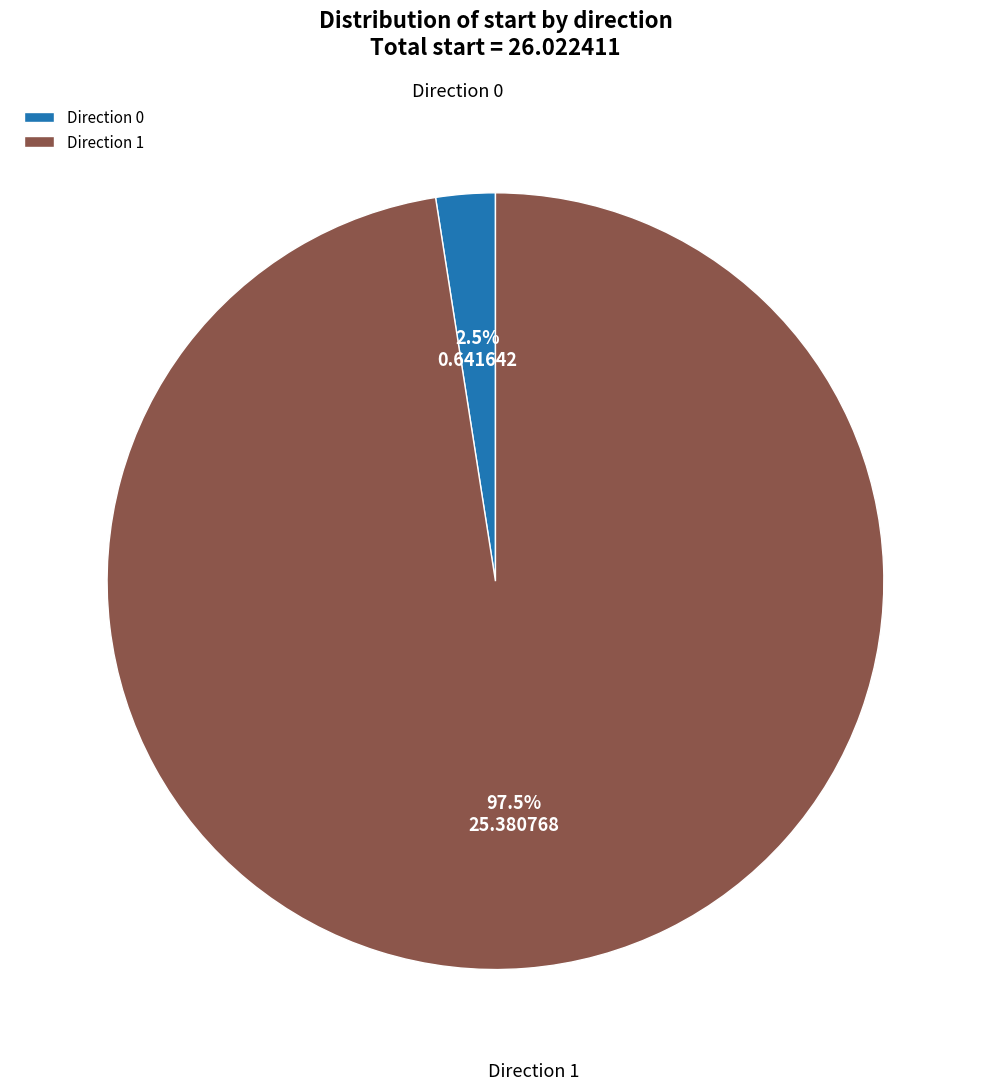

What is the largest slice in the pie chart?

Direction 1